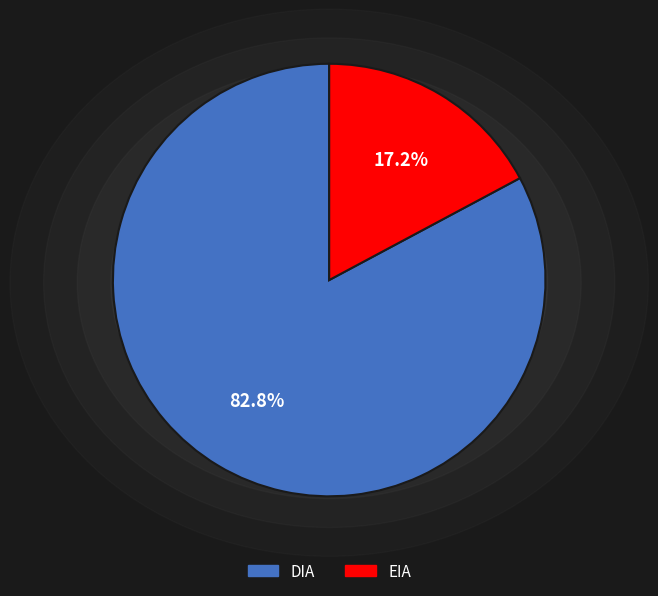

How much of the chart is everything except EIA?

82.8%